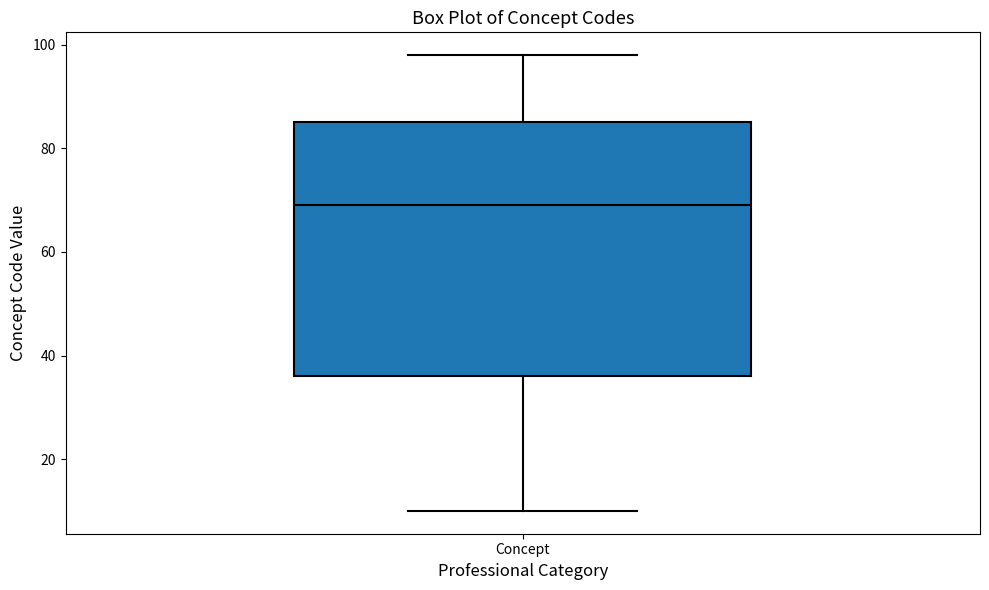

Where is the lower edge of the box for Concept on the y-axis? The values are not printed on the chart, so give them approximately, as read against the axis.

36